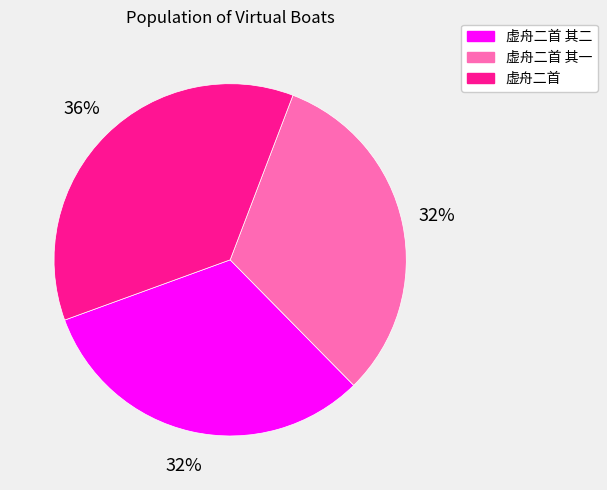

How many slices are in this pie chart?

3